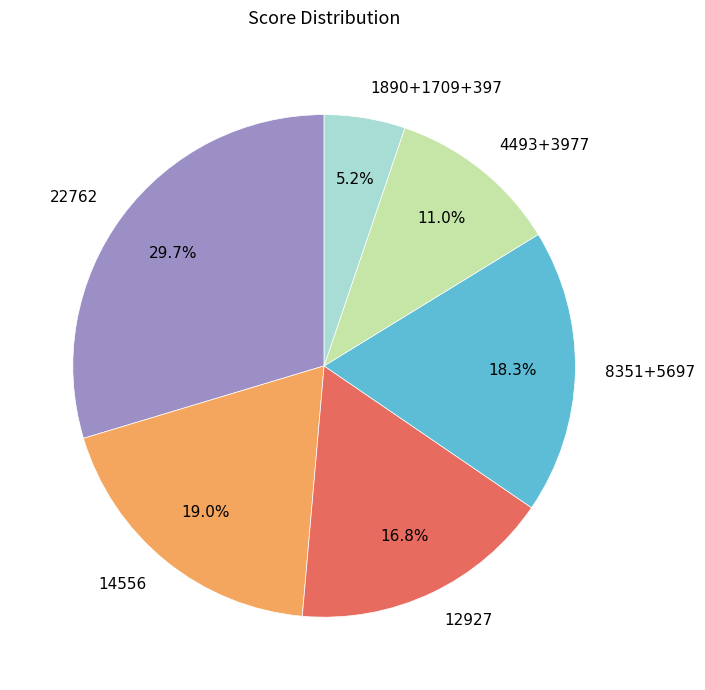

Between 22762 and 14556, which is larger?

22762